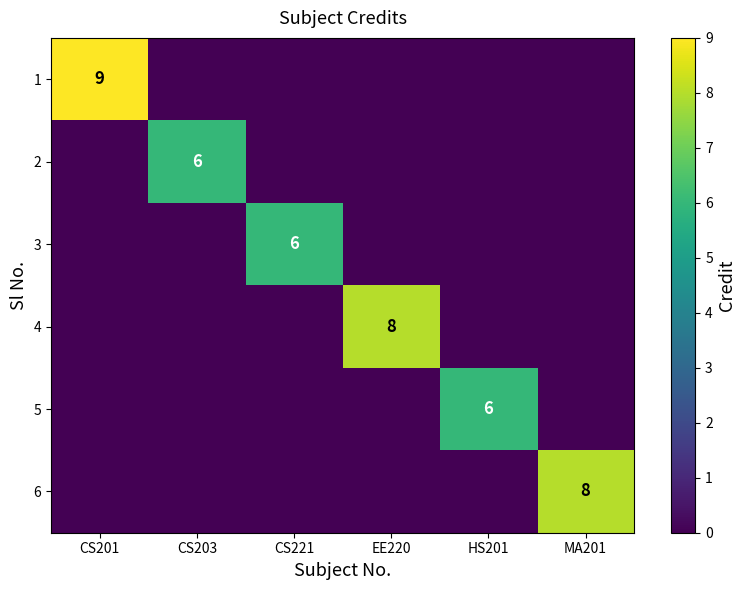

The 5 series shows 6 at HS201. True or false?

True